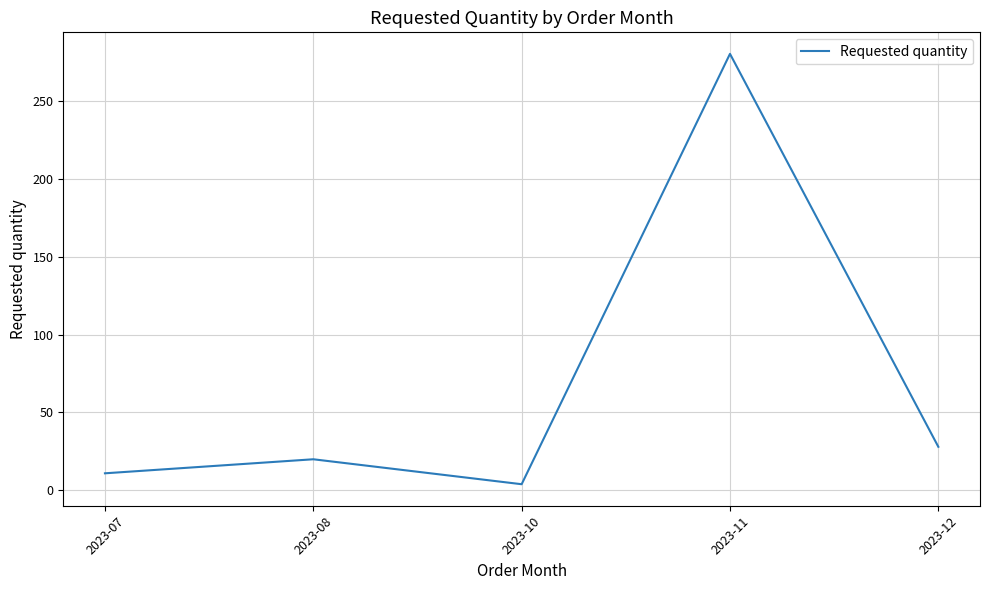

What is the sum of all values?

343